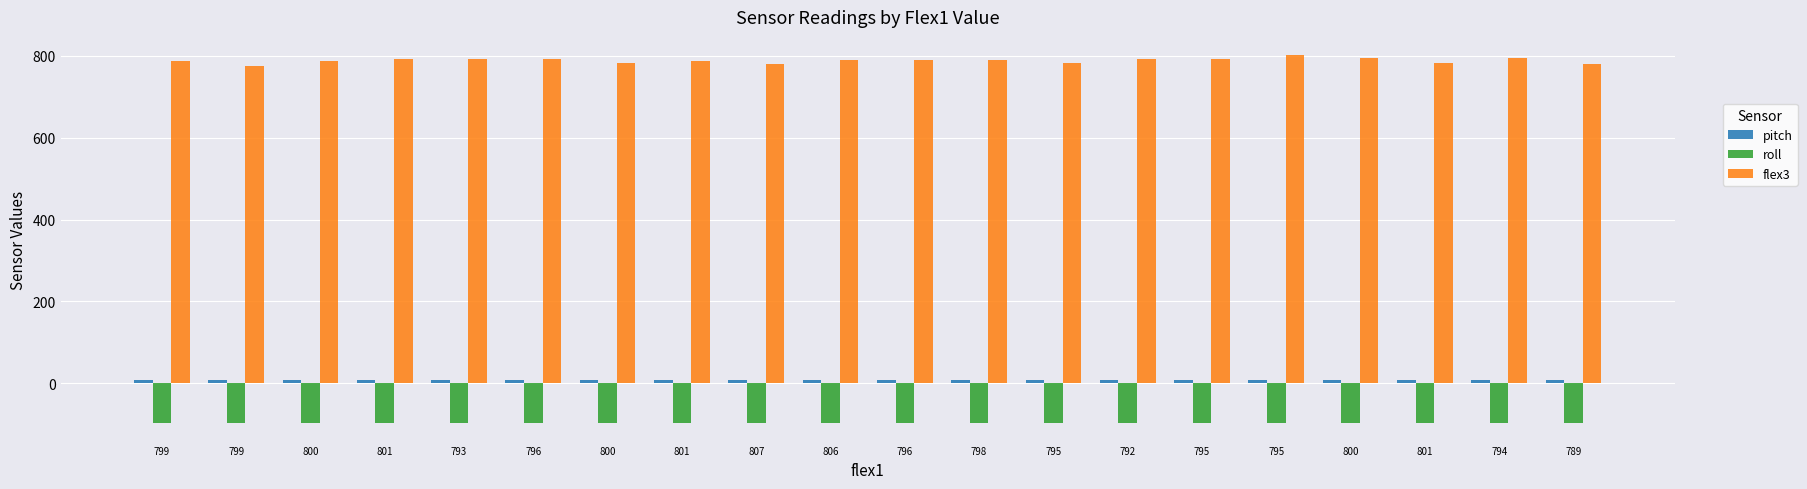

Reading left to right, transcribe all the data shown in this chart.

pitch: 7.9	7.9	7.9	7.9	7.9	7.9	7.9	7.9	7.9	7.9	7.9	7.9	7.9	7.9	8.0	8.0	8.1	8.1	8.1	8.1
roll: -97.1	-97.1	-97.1	-97.2	-97.2	-97.1	-97.2	-97.2	-97.2	-97.2	-97.2	-97.1	-97.1	-97.1	-97.1	-97.0	-97.0	-97.1	-97.0	-97.0
flex3: 787.0	774.0	788.0	791.0	793.0	792.0	781.0	786.0	780.0	790.0	790.0	789.0	783.0	791.0	791.0	801.0	794.0	781.0	795.0	780.0